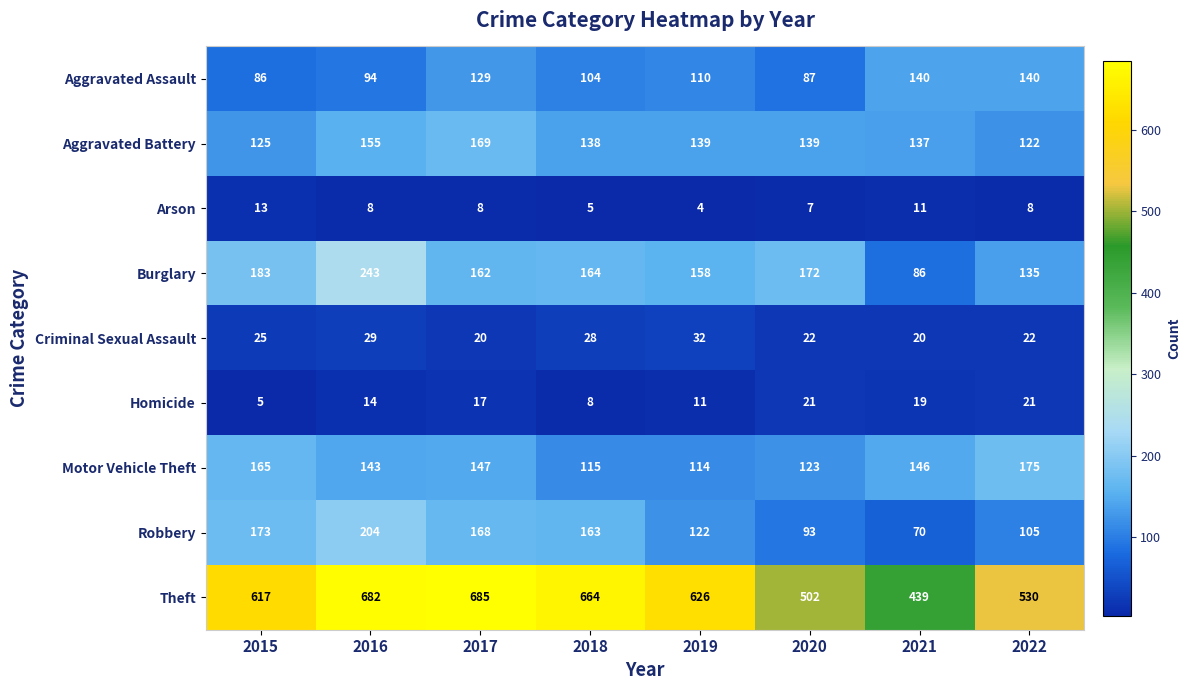

At how many categories does at least one series exceed 152?

8